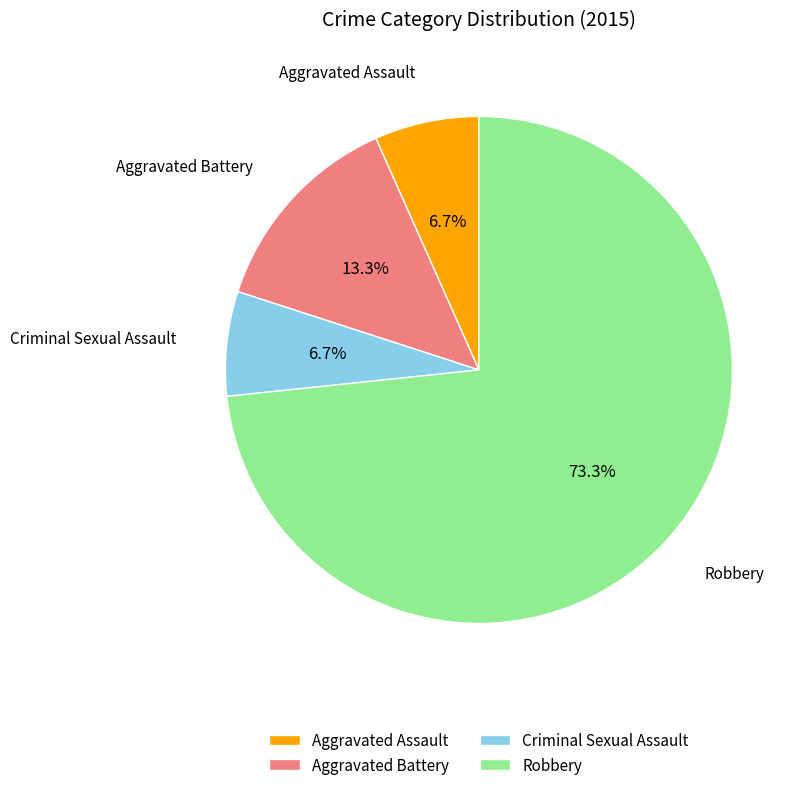

To the nearest percent, what is the average slice percentage?

25%